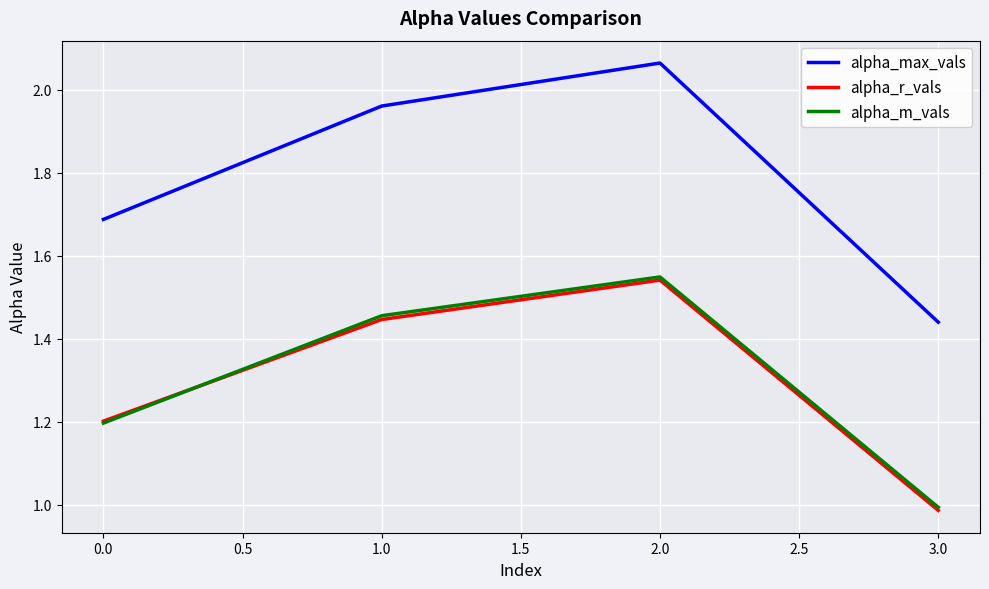

True or false: alpha_m_vals has a value of 0.4 at 0.0.

False